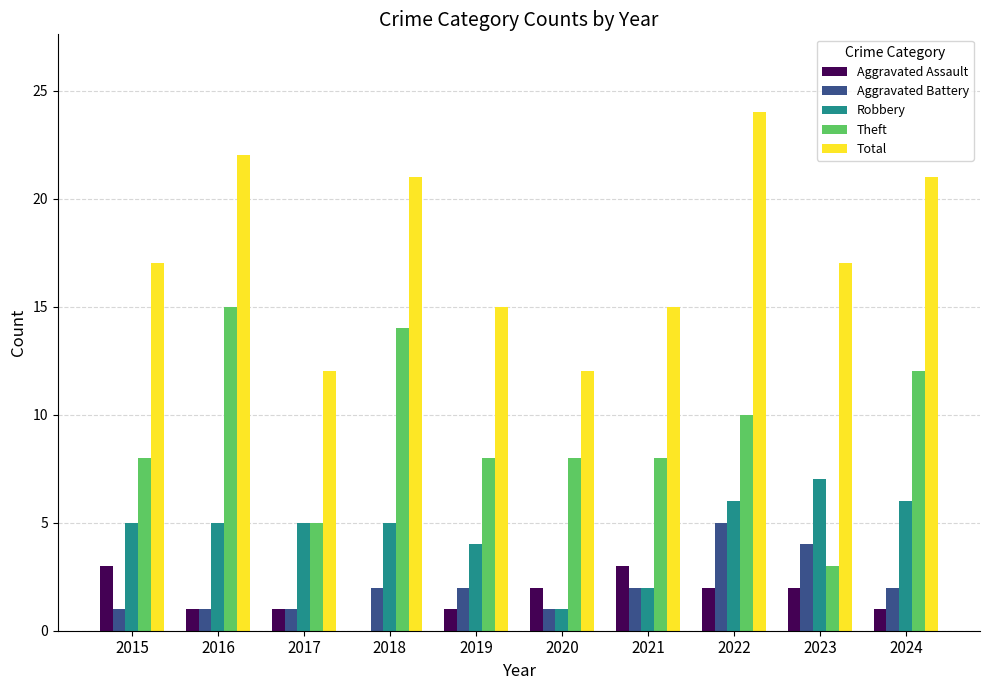

Between 2020 and 2024, which series saw the biggest shift?

Total